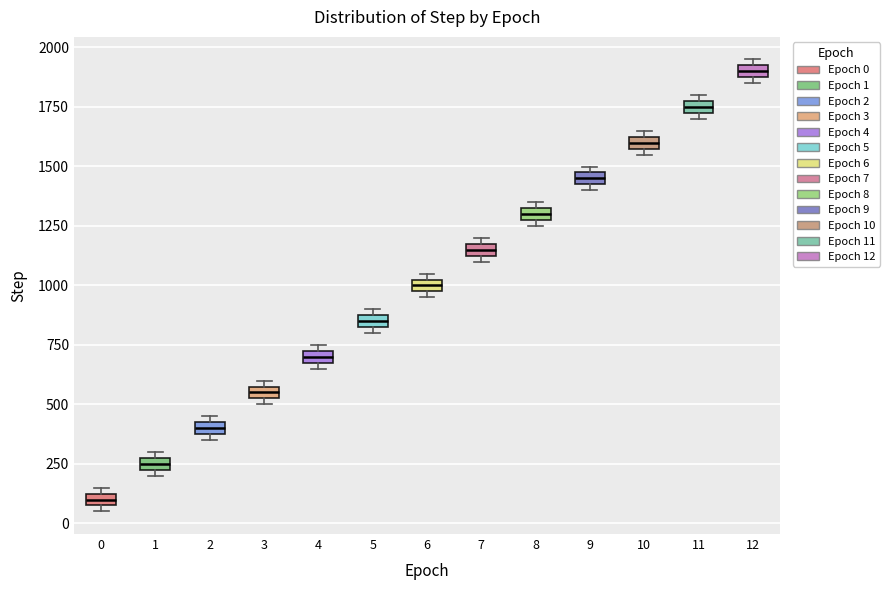

Where is the upper edge of the box at x = 3 on the y-axis? The values are not printed on the chart, so give them approximately, as read against the axis.

550